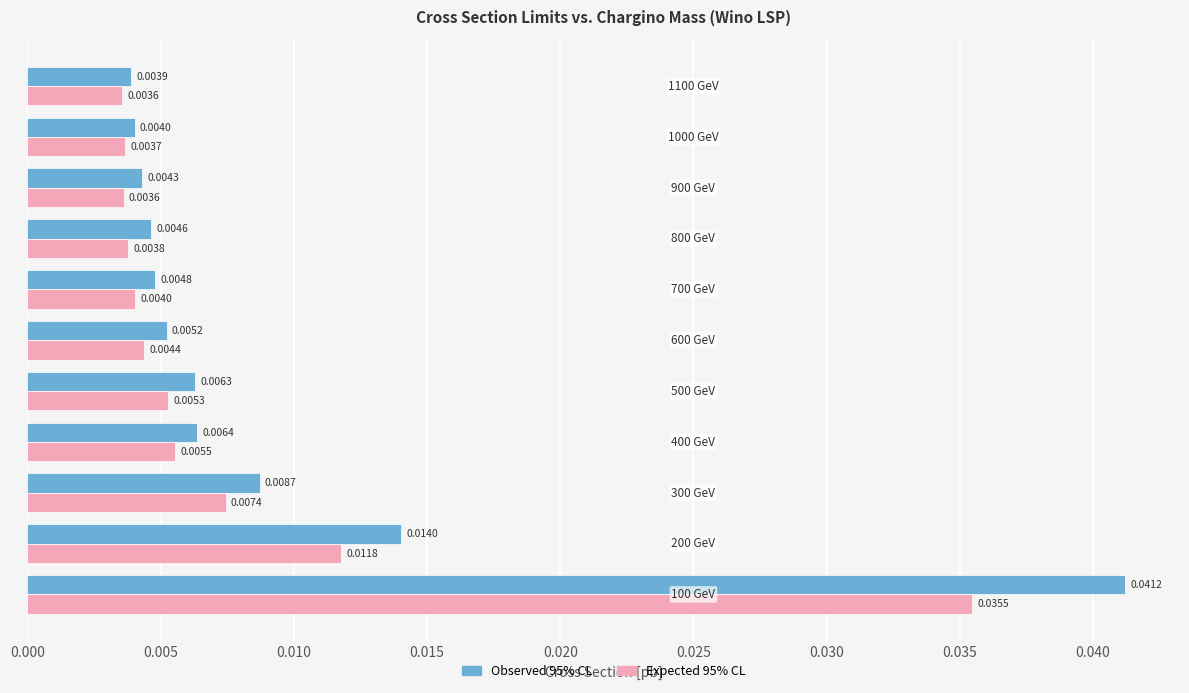

Which series has the widest spread of values?

Observed 95% CL